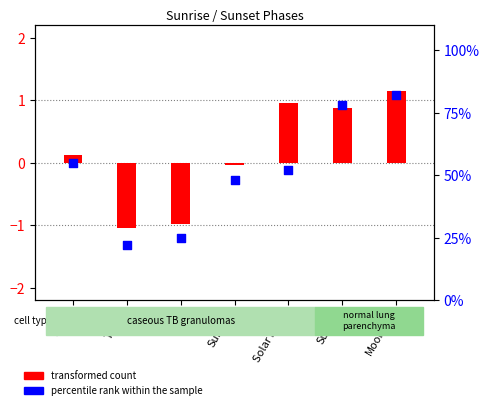

What are all the series names shown in the legend?

transformed count, percentile rank within the sample